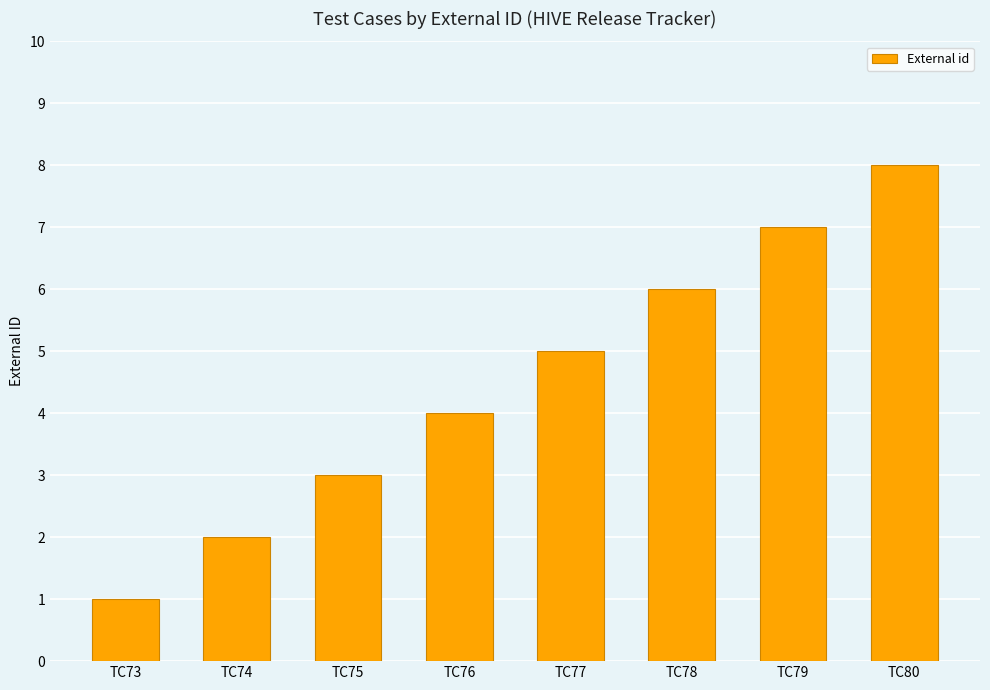

What is the smallest value displayed?

1